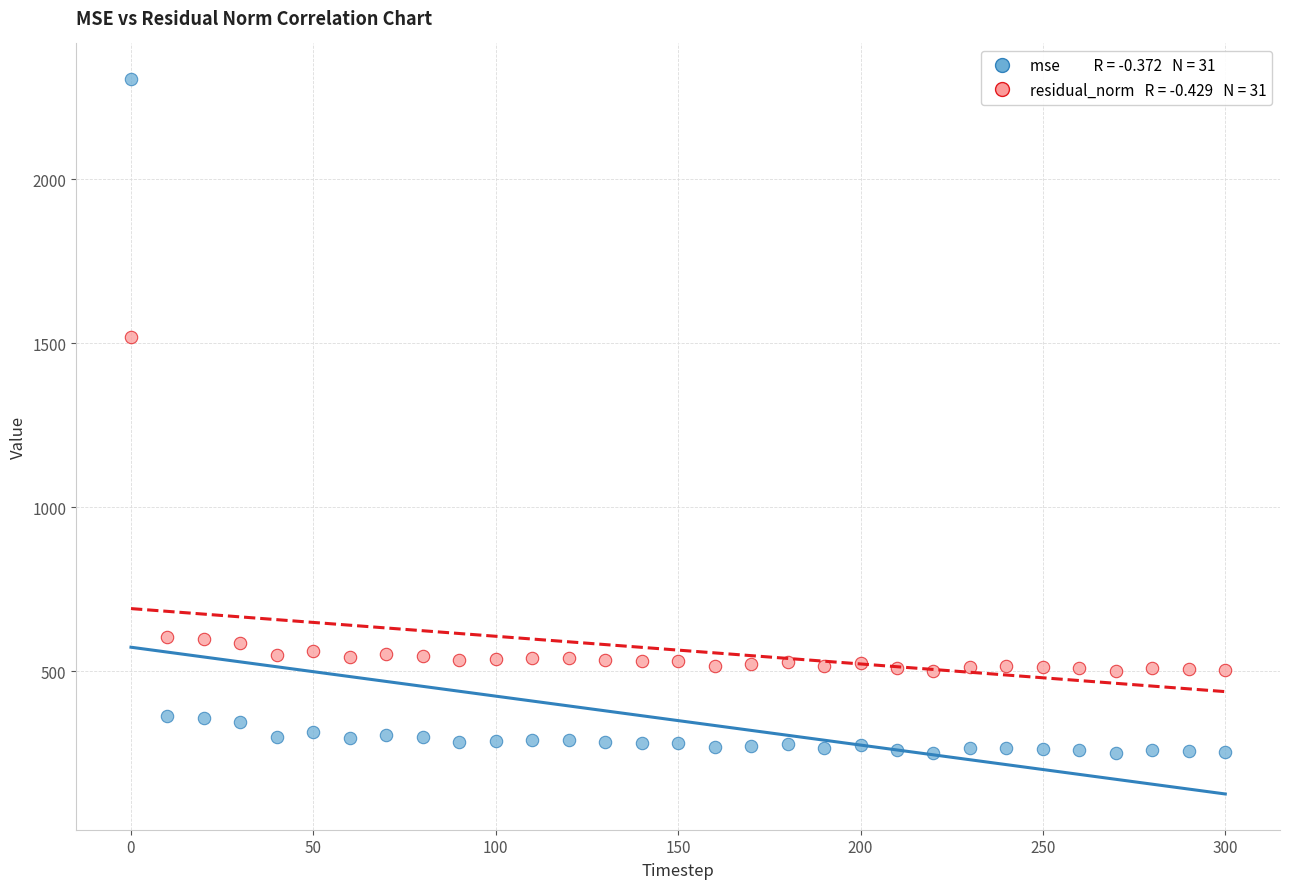

Across all data points, what is the range of Y values (max minus min)?

2052.6